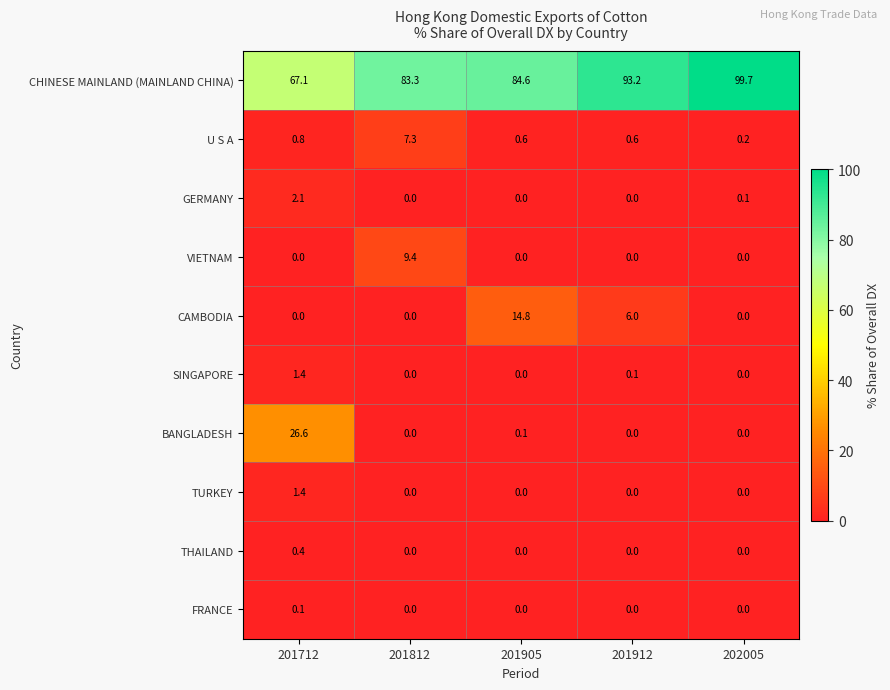

True or false: CHINESE MAINLAND (MAINLAND CHINA) has a value of 83.3 at 201812.

True